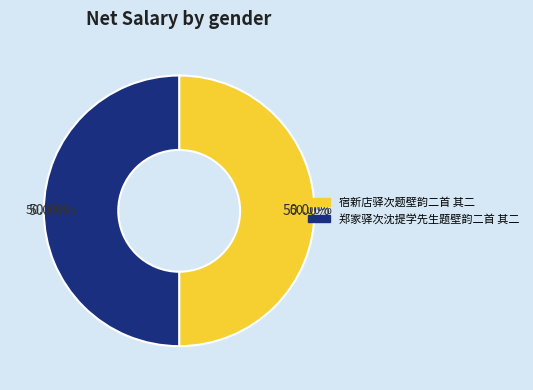

What is the change in value from 宿新店驿次题壁韵二首 其二 to 郑家驿次沈提学先生题壁韵二首 其二?

+2